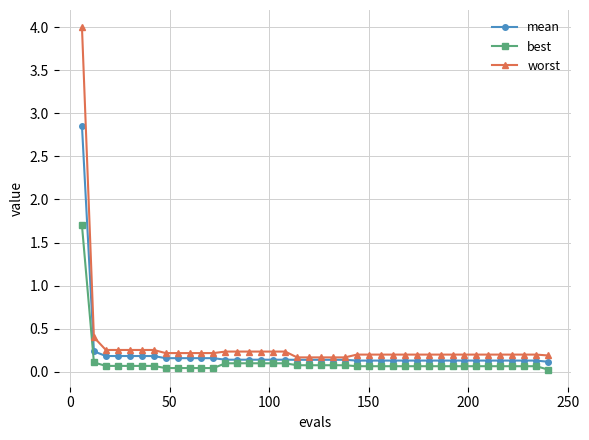

What is the difference between the second highest and minimum values in the mean series?

0.1